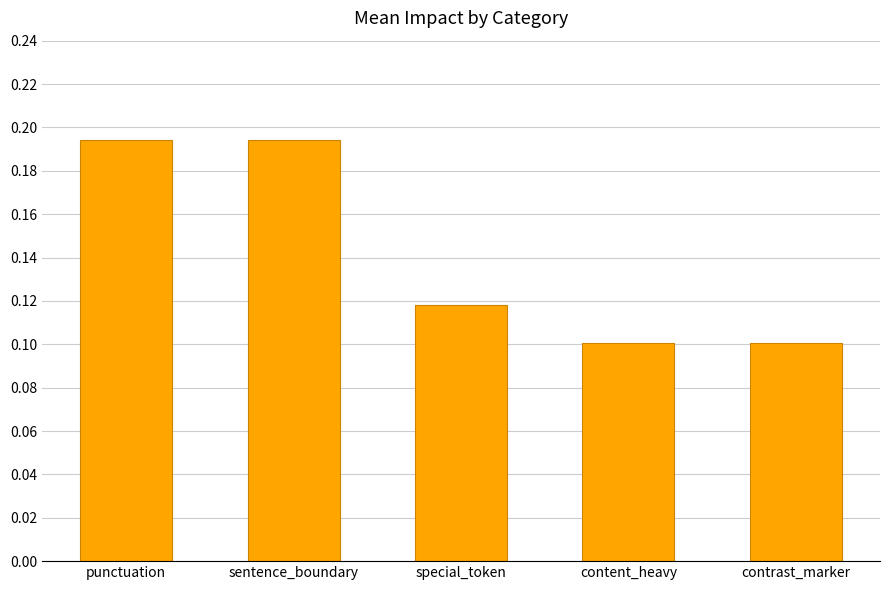

Count the values in the range 0 to 1.

5